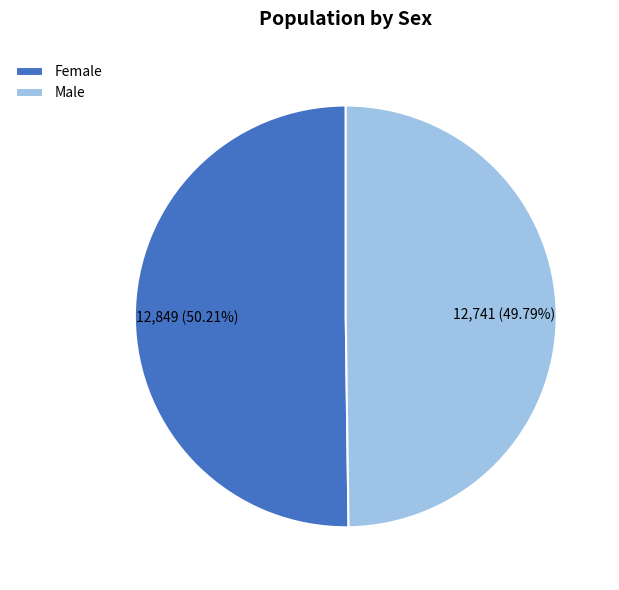

To the nearest percent, what percentage of the pie is Female?

50%